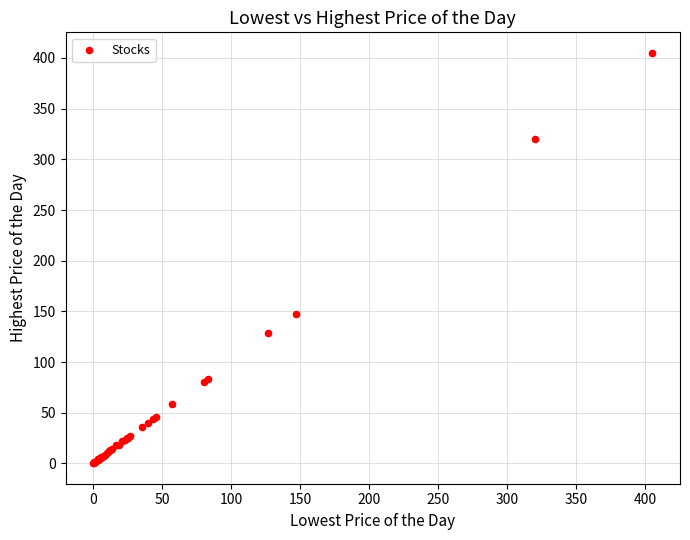

What Y value in the scatter plot is closest to 202?

147.0